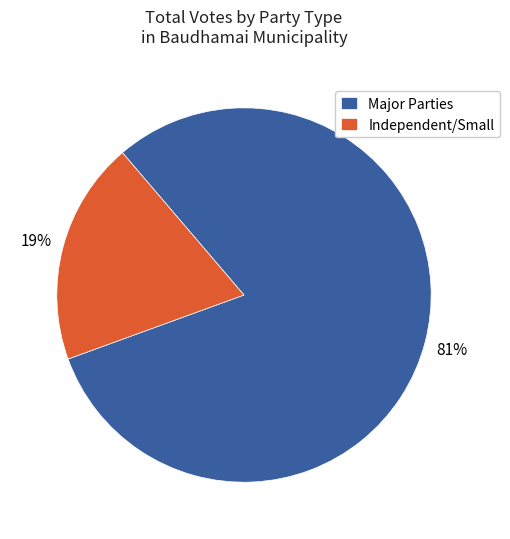

Rank the categories by value from highest to lowest.

Major Parties, Independent/Small